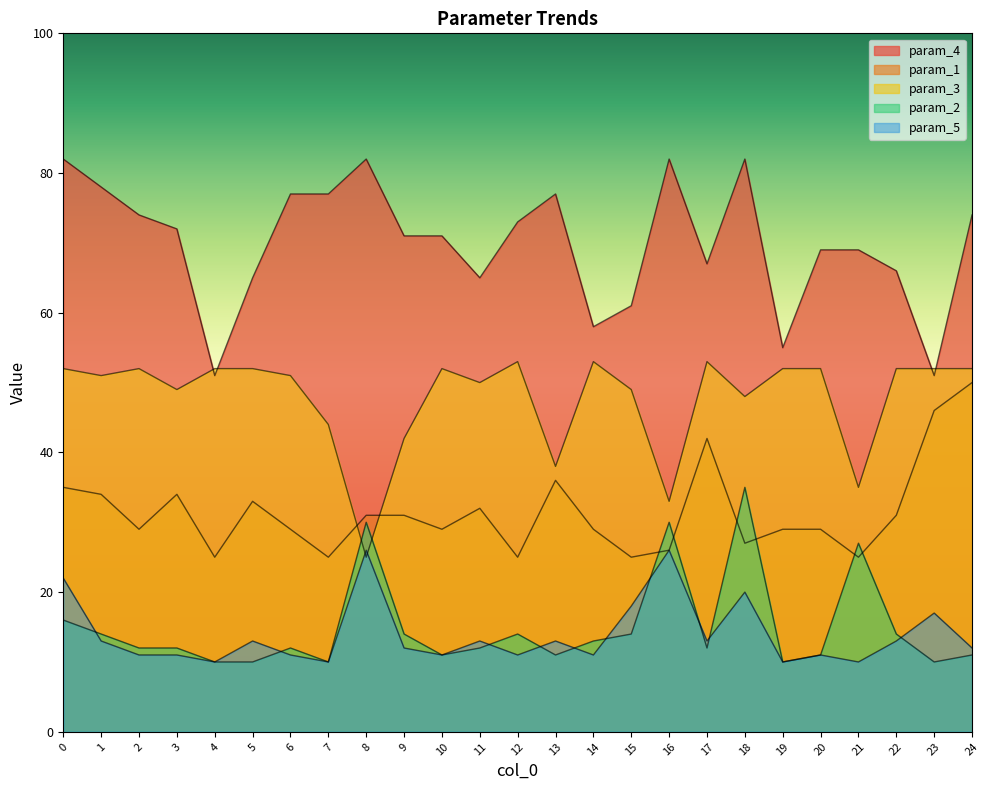

What is the difference between the second highest and second lowest values in the param_1 series?

21